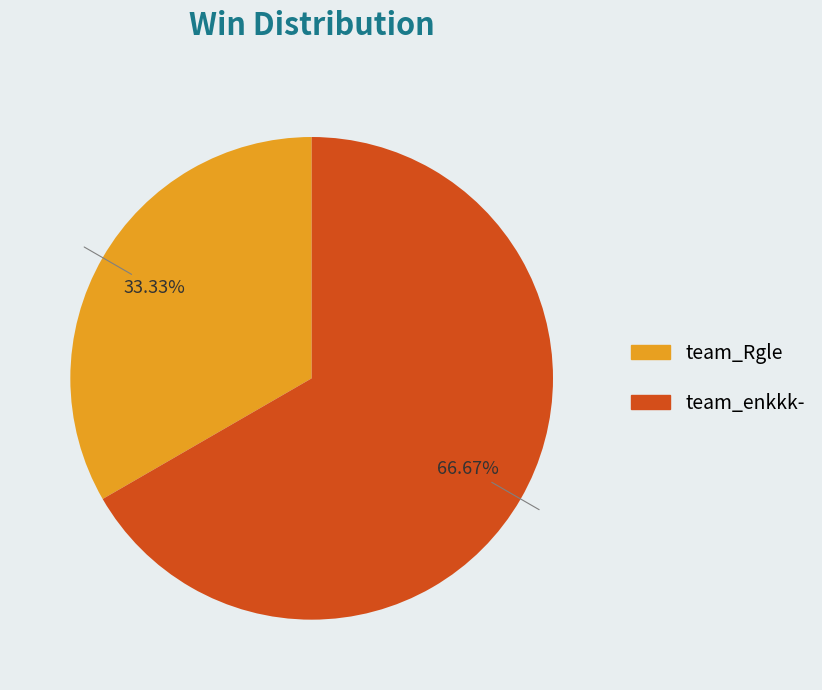

How many segments does this pie chart have?

2